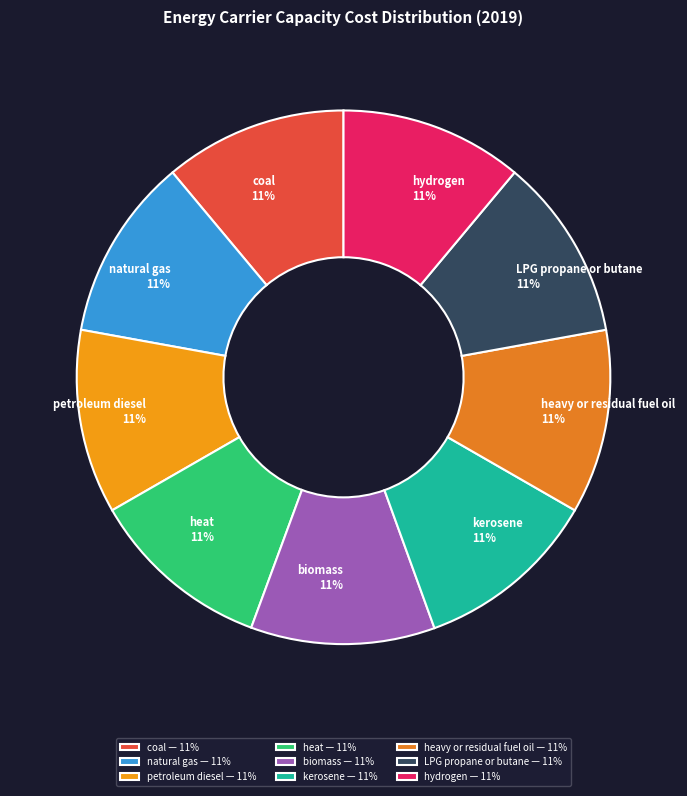

Do kerosene 11% and hydrogen 11% together represent more than half of the pie?

No